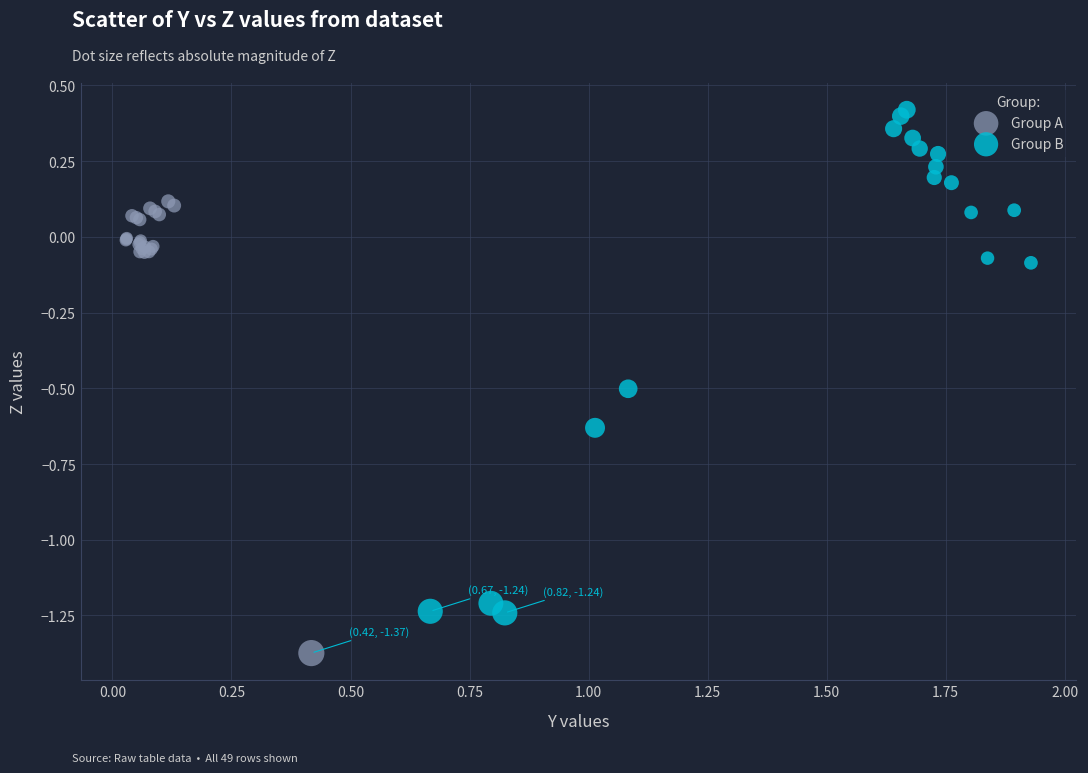

Which series contains the lowest Y value?

Group A